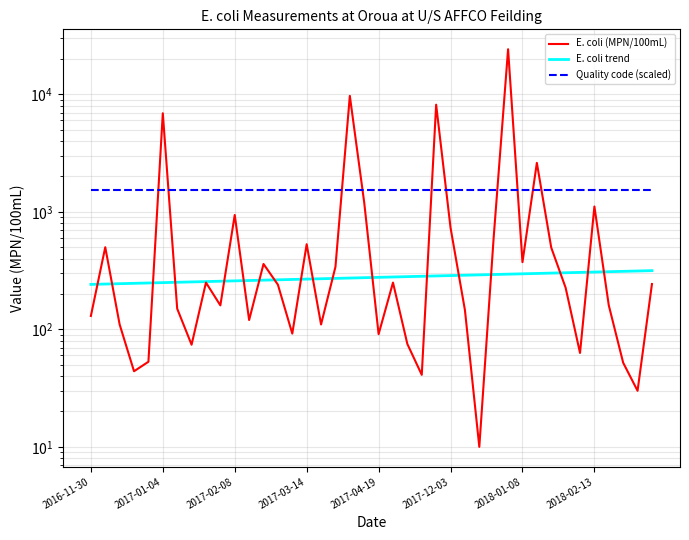

How many data points in E. coli (MPN/100mL) are less than 240?

20